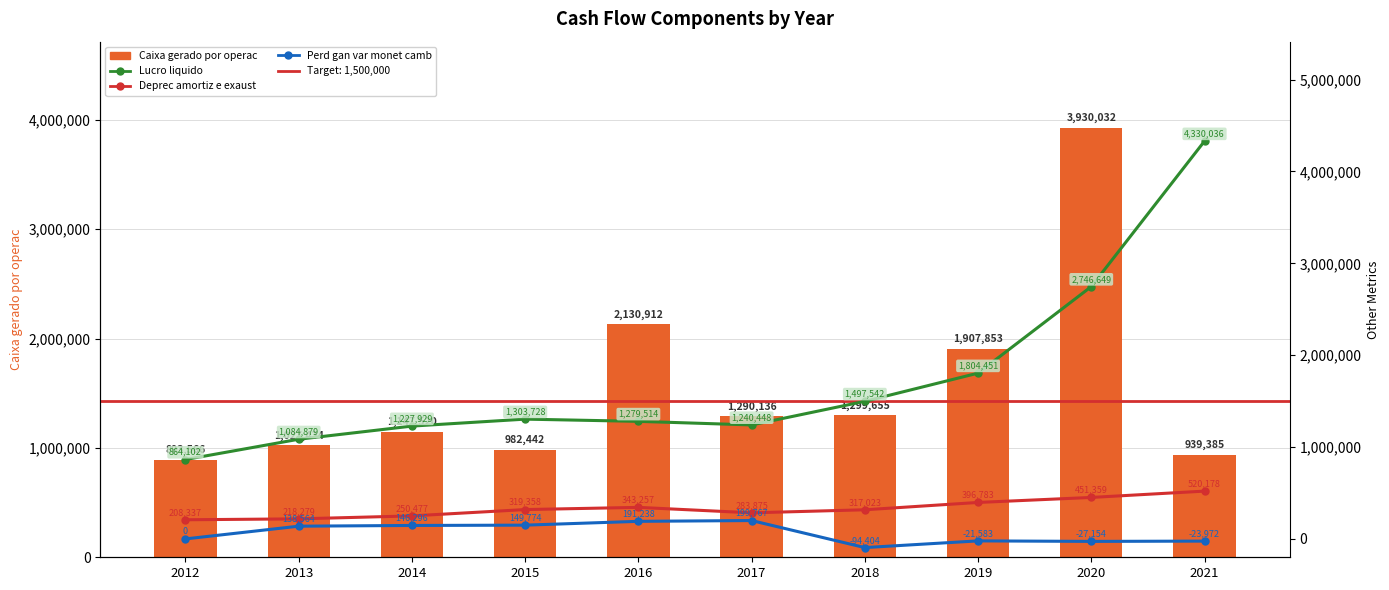

Are the bars grouped side by side (vs. stacked)?

Yes